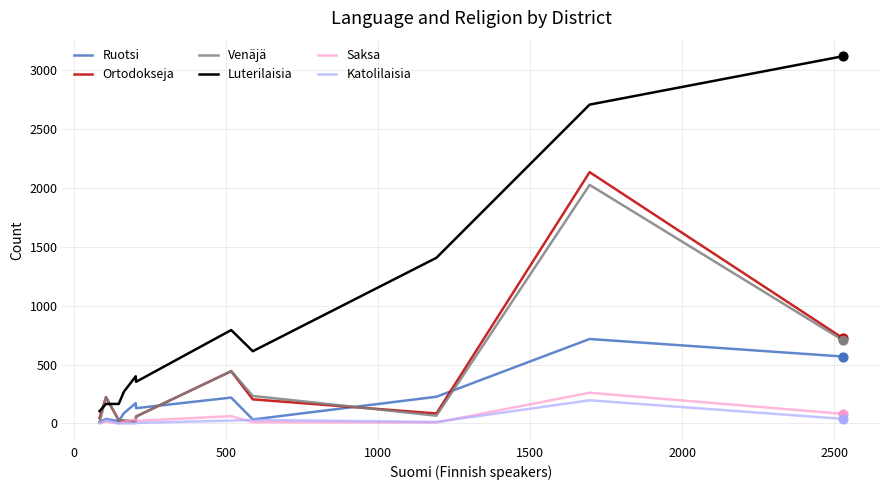

Which series has the largest range (max minus min)?

Luterilaisia